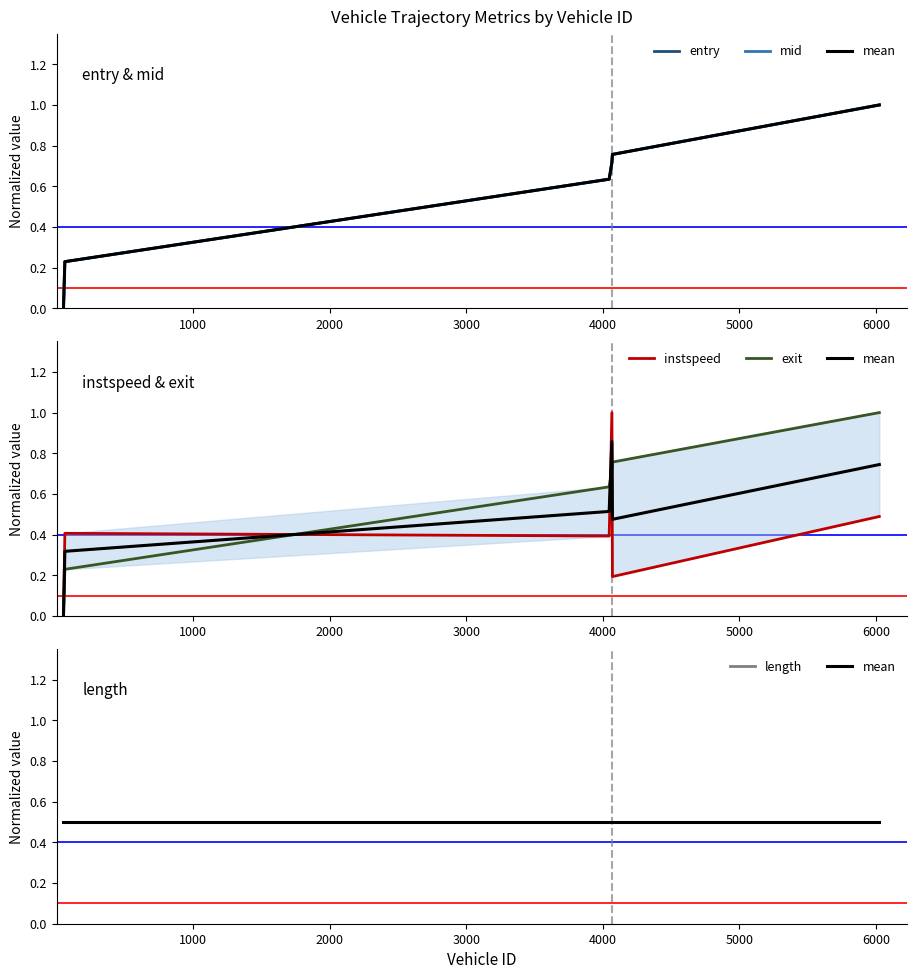

At how many categories does at least one series exceed 0?

6